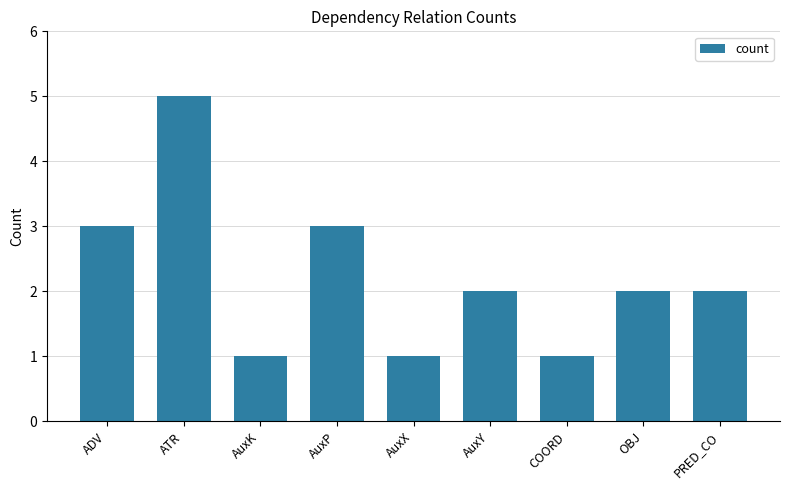

Is it true that the value at ADV is 1?

False